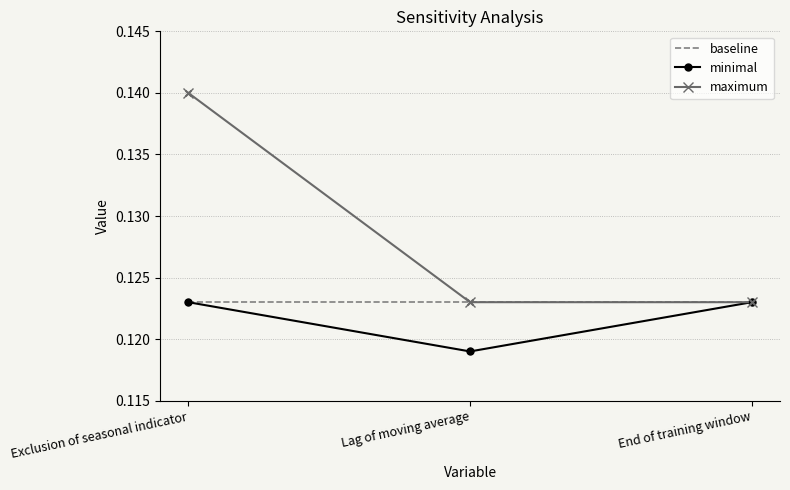

Which series has the widest spread of values?

maximum